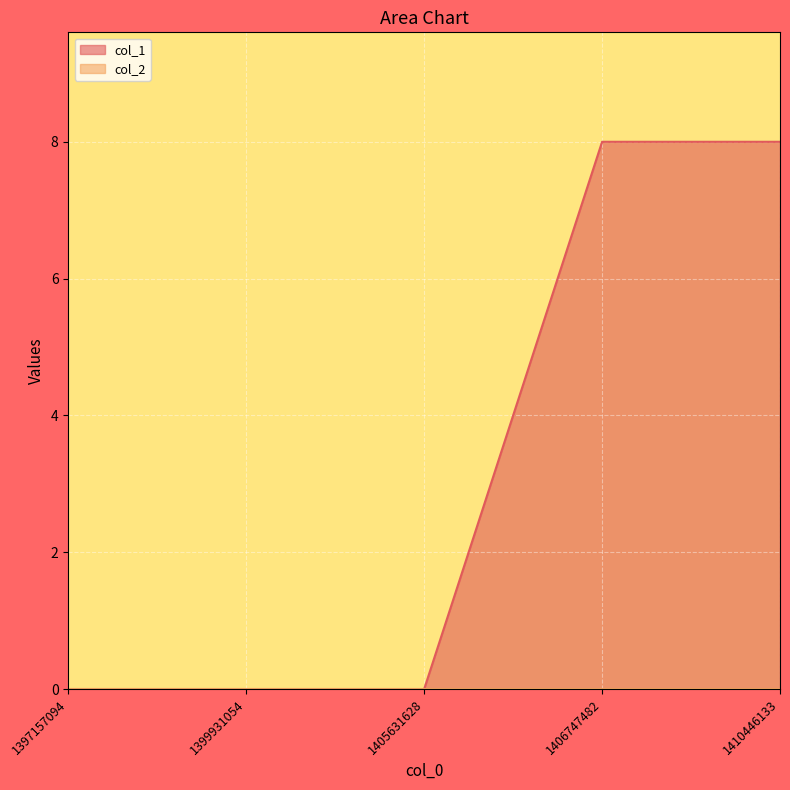

True or false: the data shows 0 at 1399931054.

True